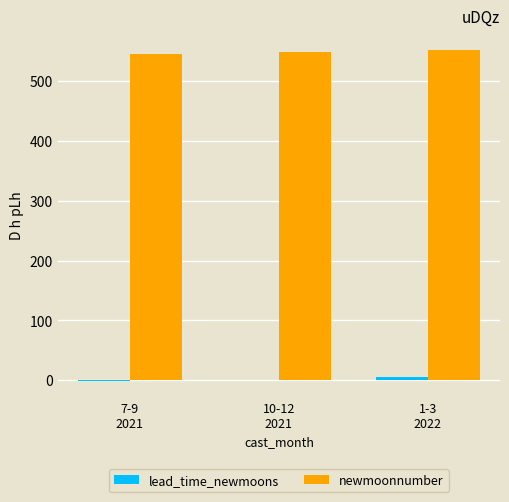

What is the greatest value displayed?

552